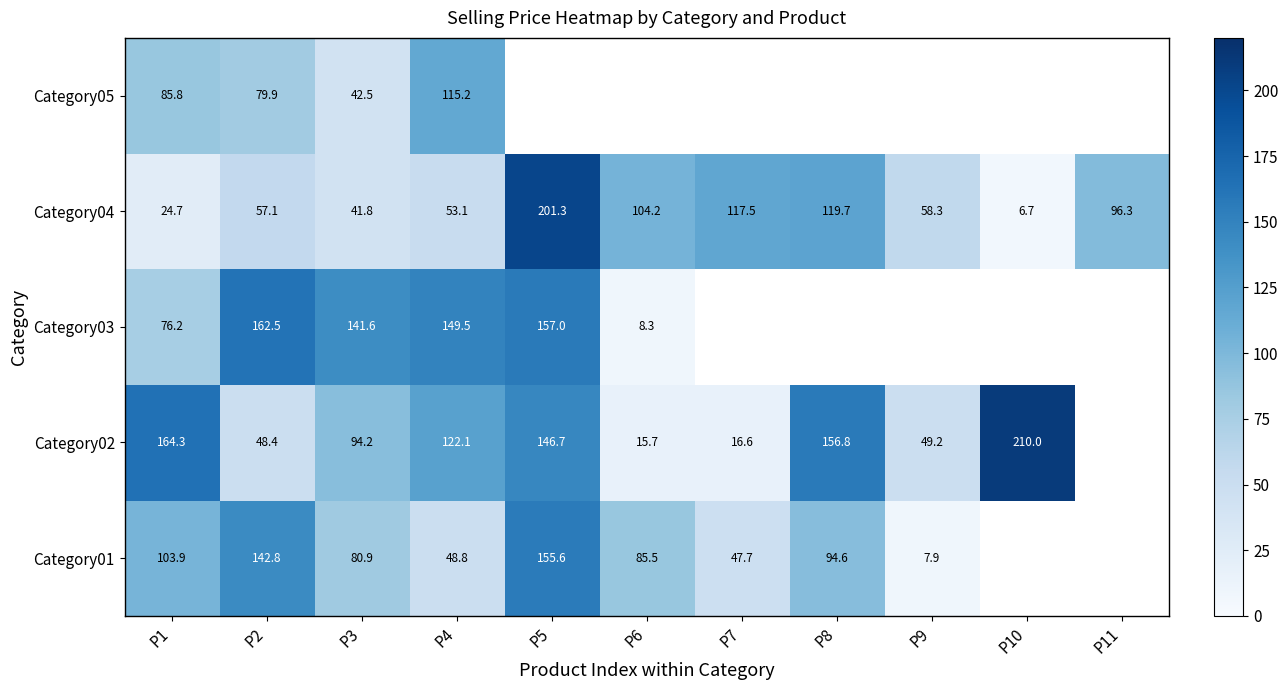

Which has a higher value, P1 or P5?

P5